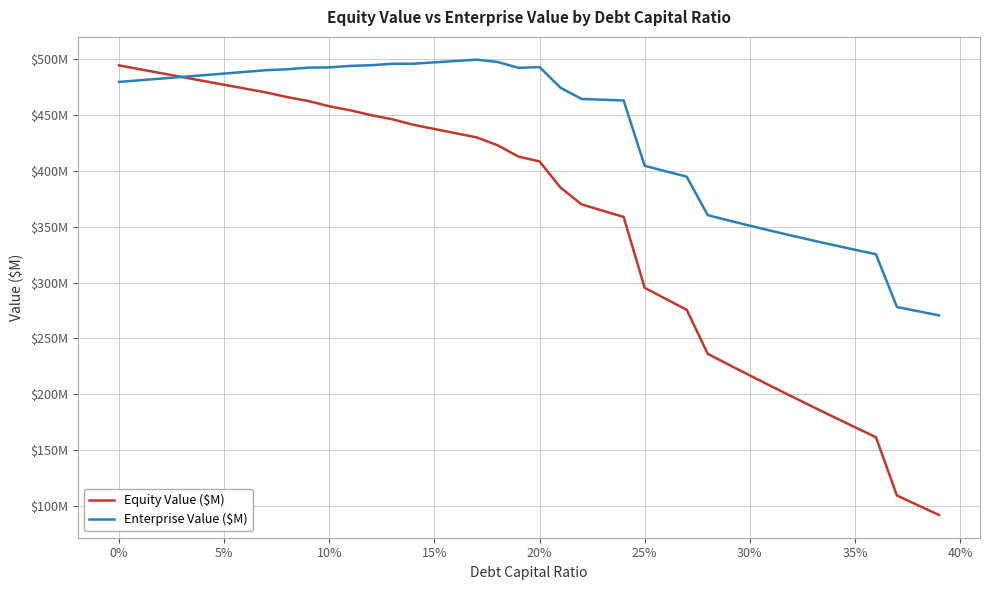

What is the difference between the maximum and minimum values in the Equity Value ($M) series?

403.0